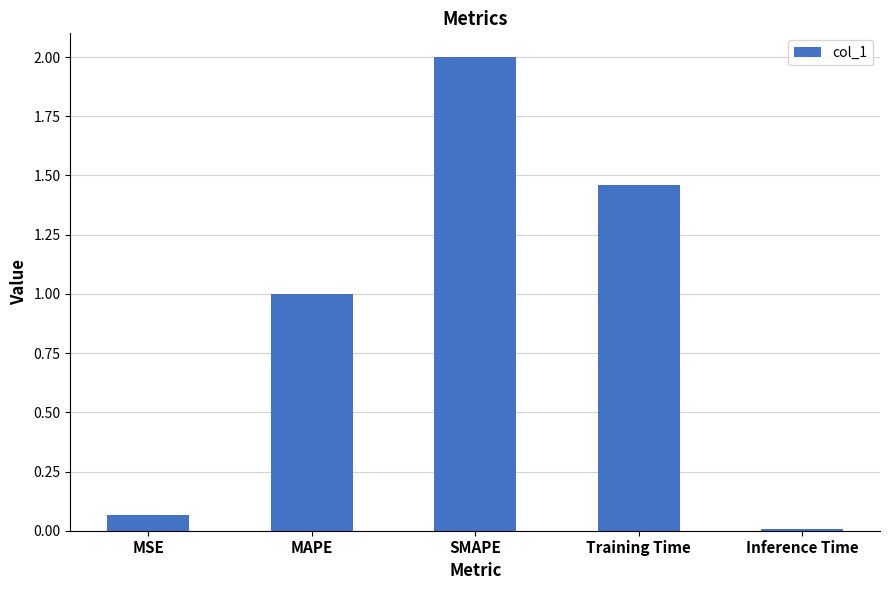

The chart shows a value of 0.6 at MAPE. True or false?

False